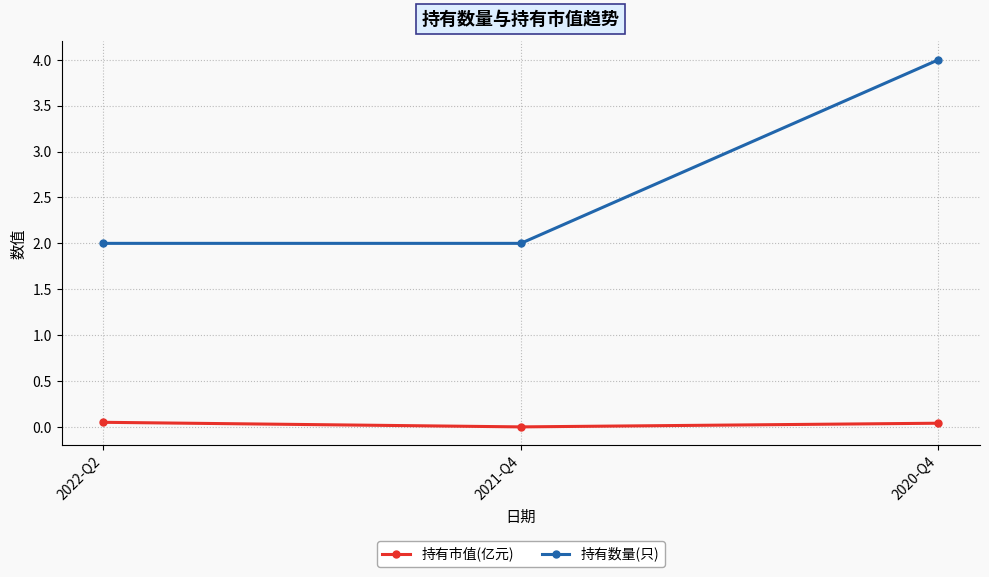

What is the value of the 持有数量(只) point at the 2nd from the left?

2.0